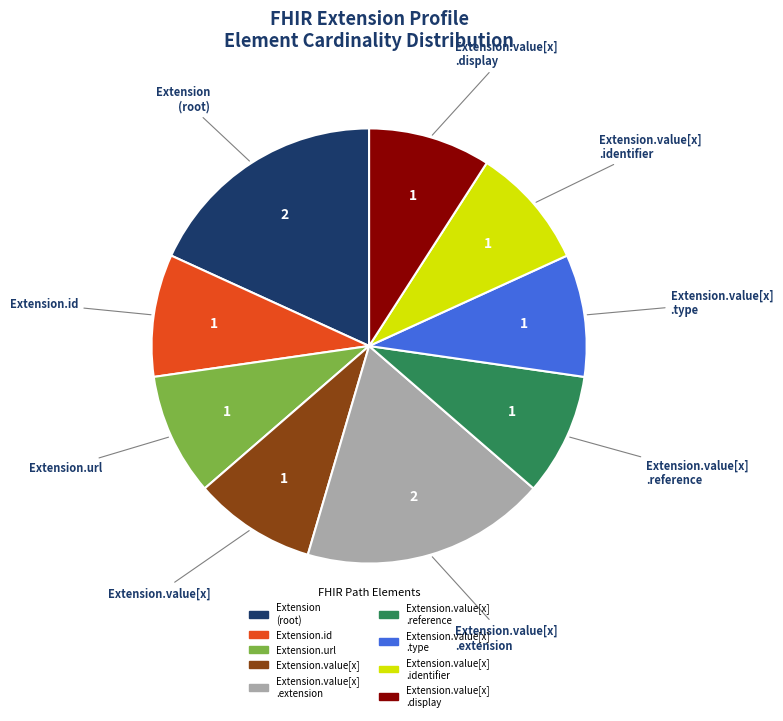

Is there any slice that represents more than half of the pie?

No